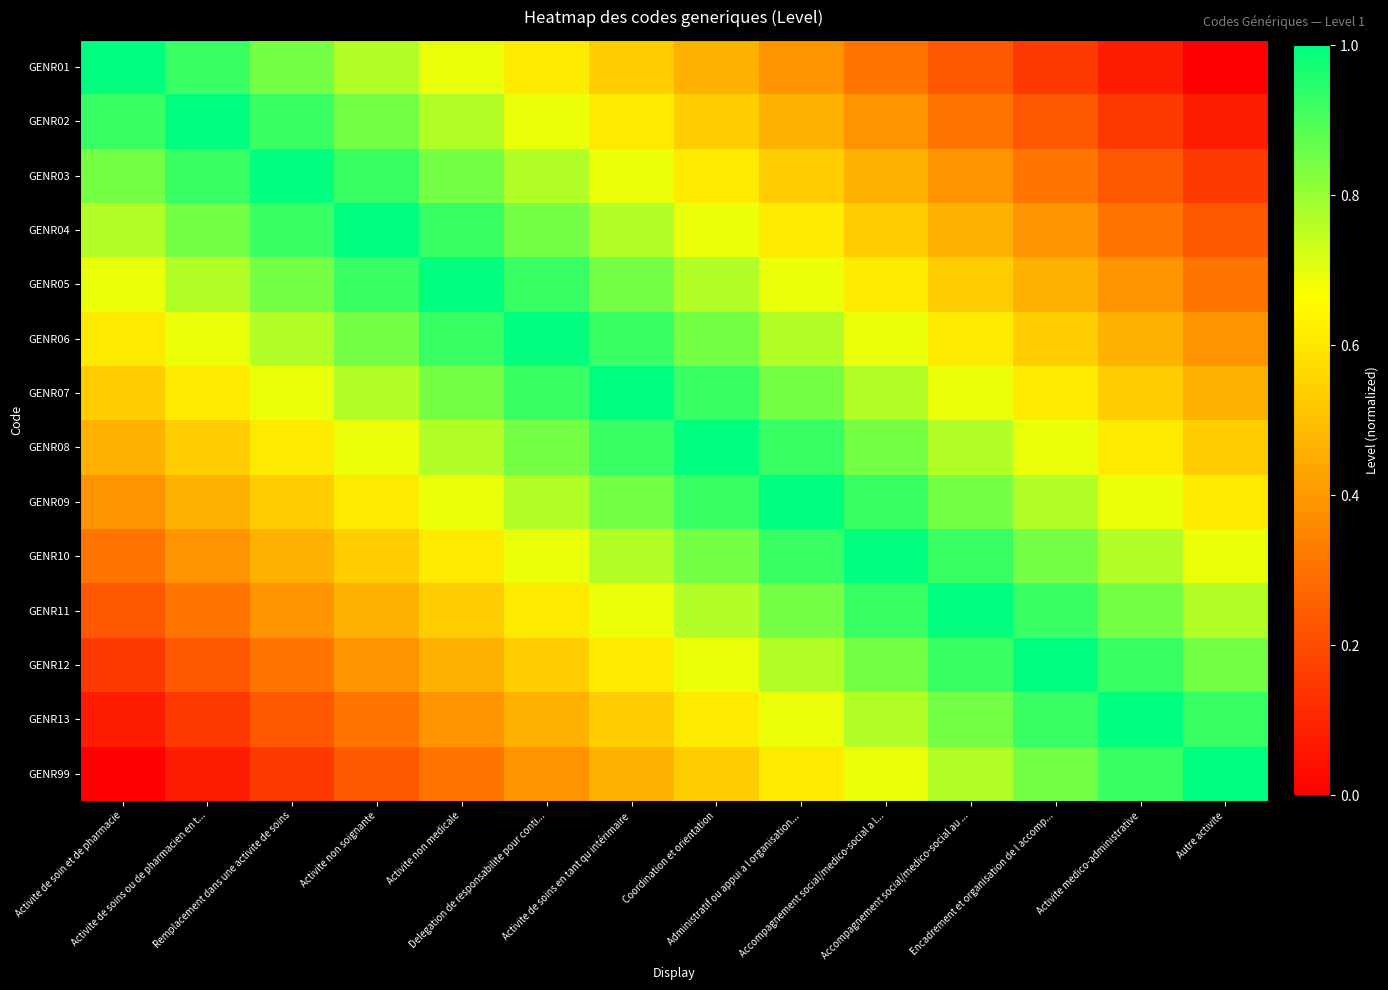

Which label corresponds to the smallest value in the chart?

Autre activite